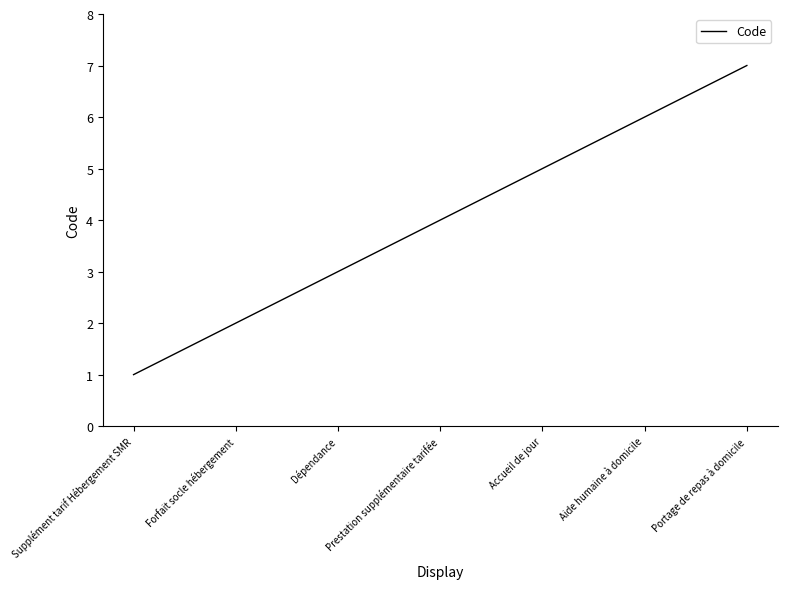

Reading left to right, list all the values displayed in this chart.

1	2	3	4	5	6	7